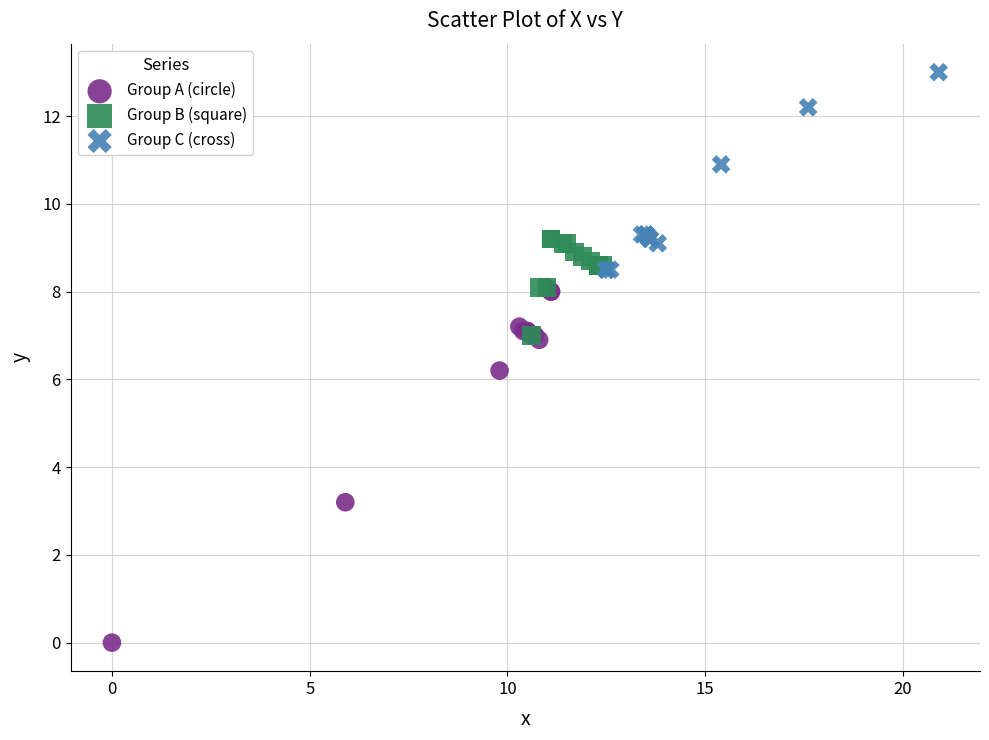

Which series reaches the minimum Y coordinate?

Group A (circle)